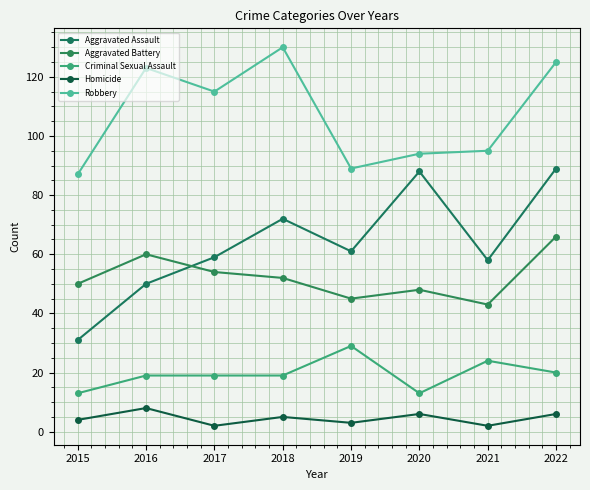

In Homicide, how many points are higher than both neighbors (excluding endpoints)?

3